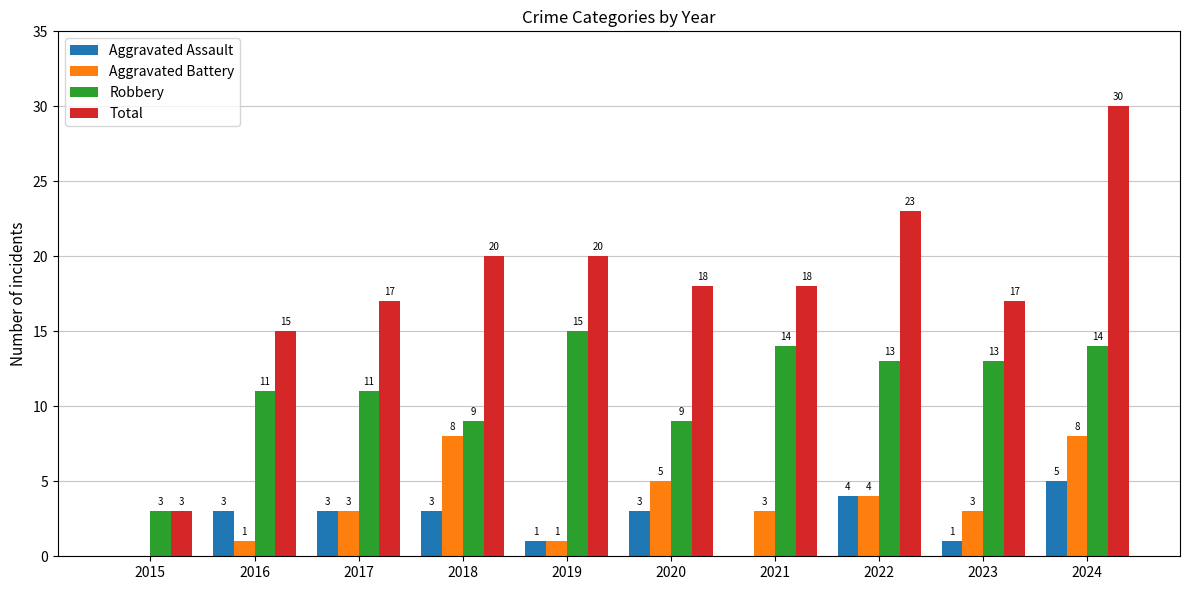

What is the spread (max minus min) of values at 2020?

15